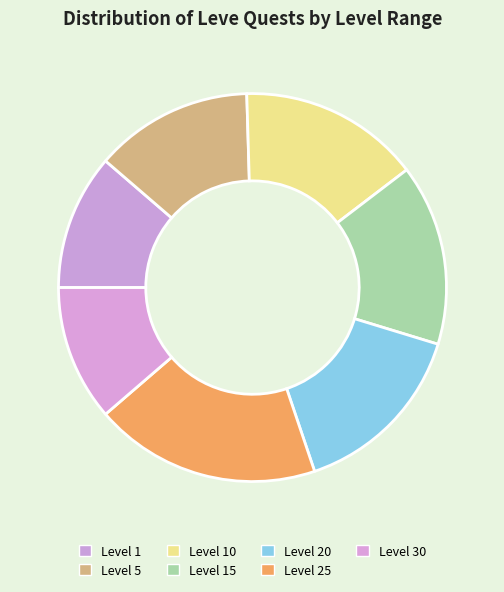

What percentage is the Level 15 slice, to the nearest percent?

14%